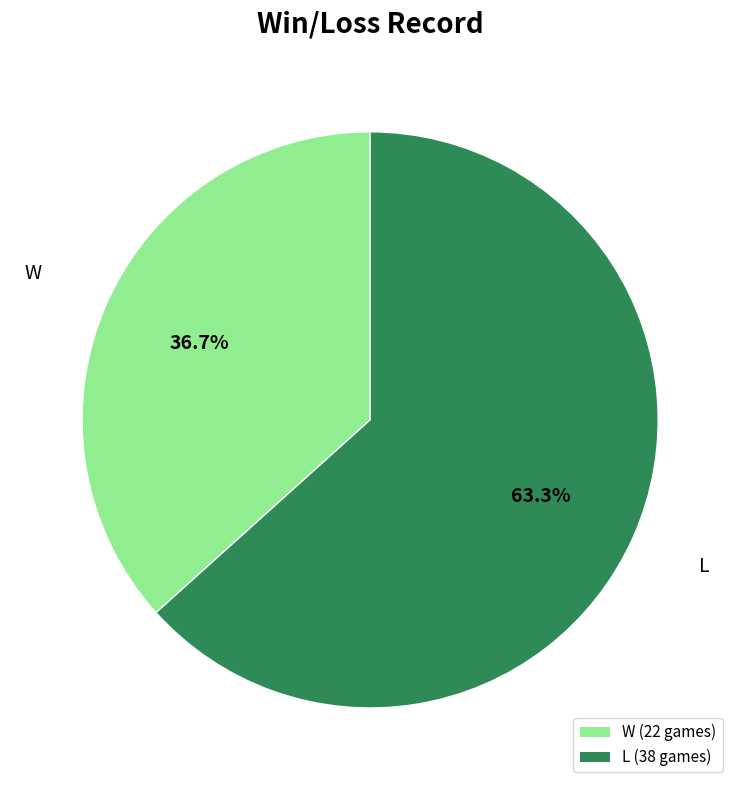

True or false: L accounts for 69% of the total.

False